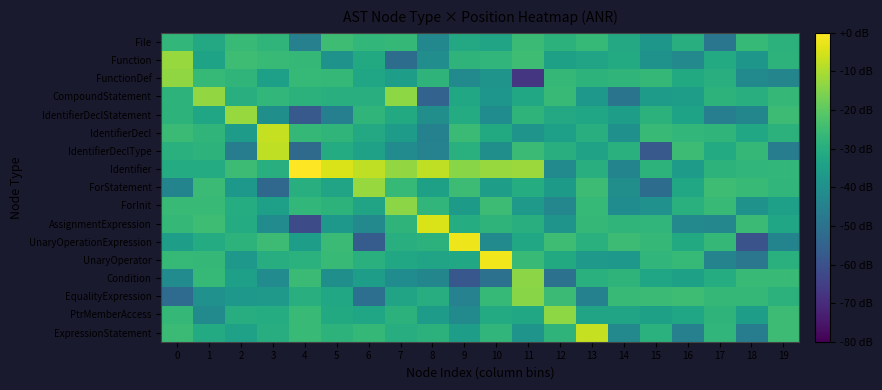

Which series has the largest total across all categories?

Identifier